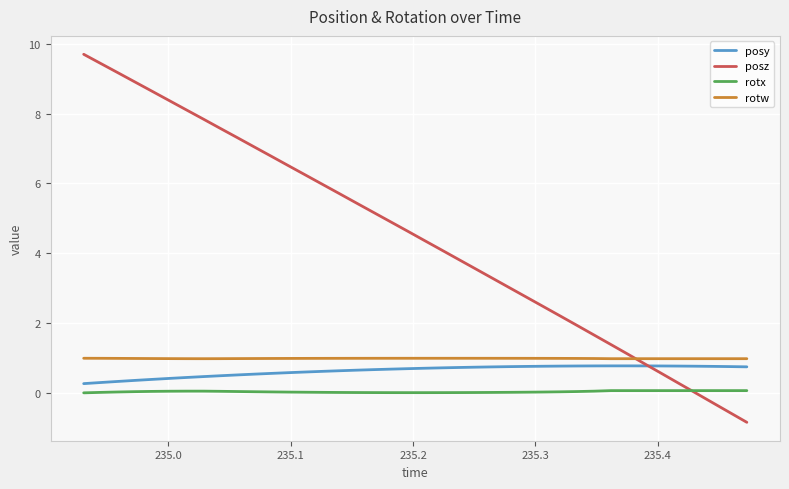

Which series has the widest spread of values?

posz